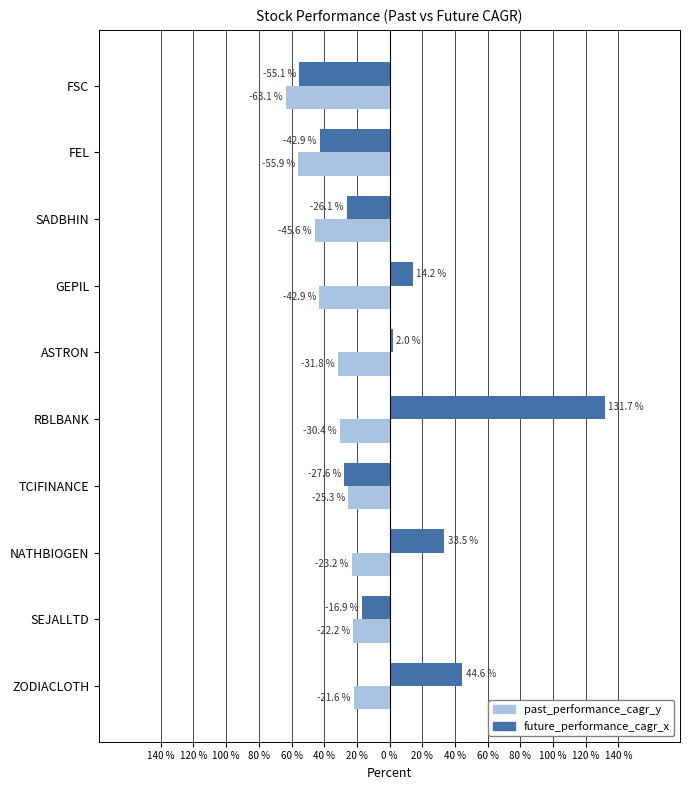

What are all the series names shown in the legend?

past_performance_cagr_y, future_performance_cagr_x